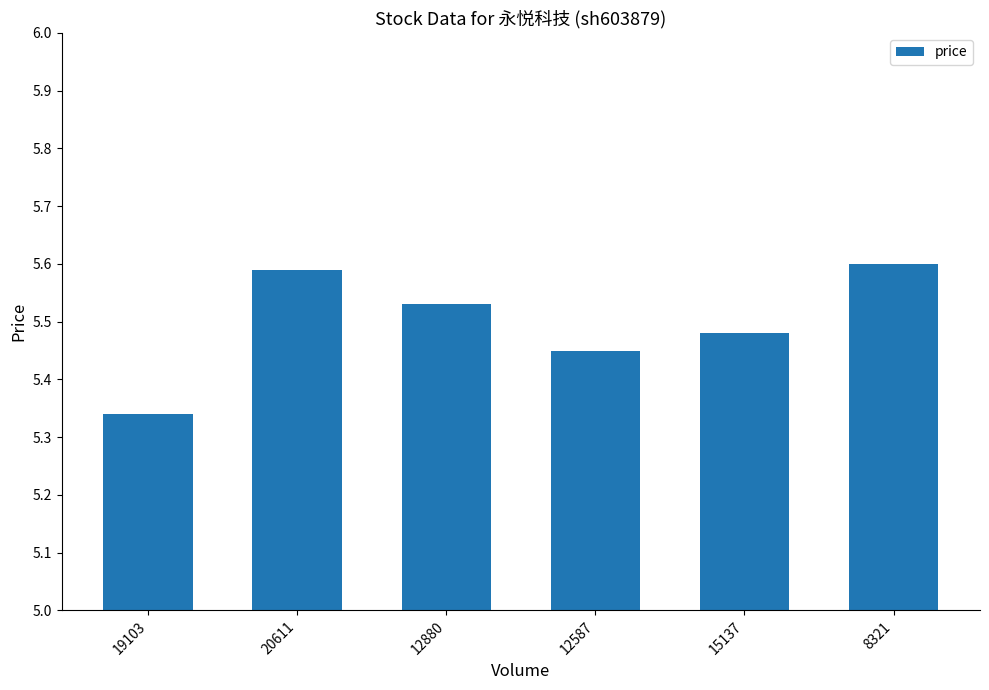

At which category does the chart reach its peak across all series?

8321